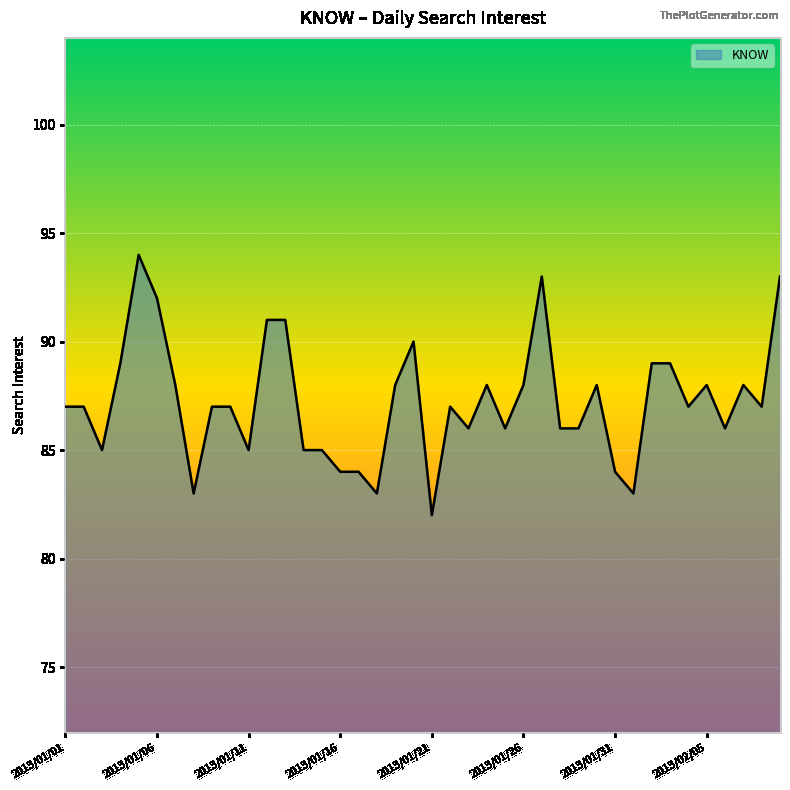

What is the greatest value displayed?

94